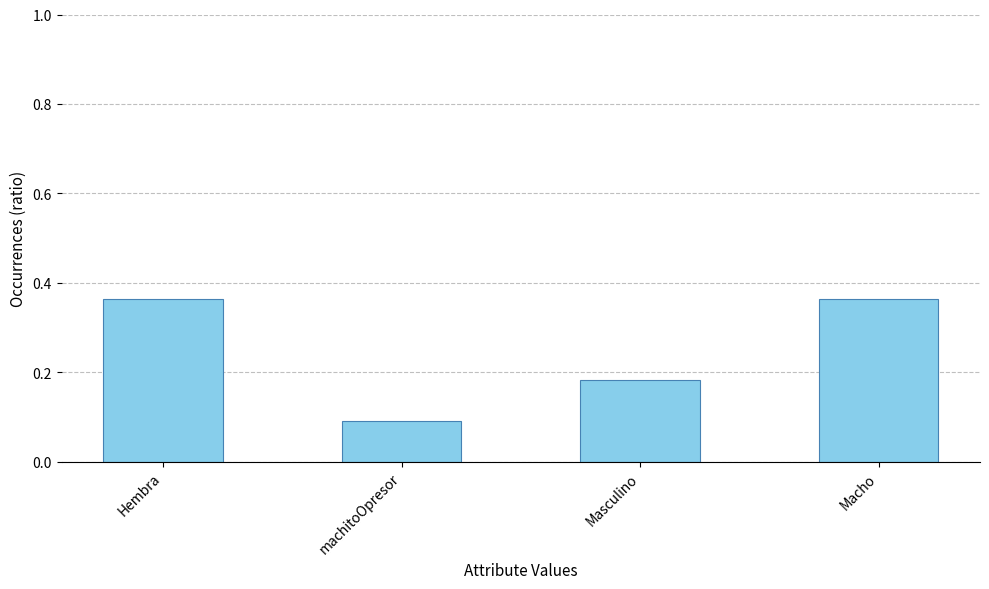

What is the difference between the values at machitoOpresor and Macho?

0.3